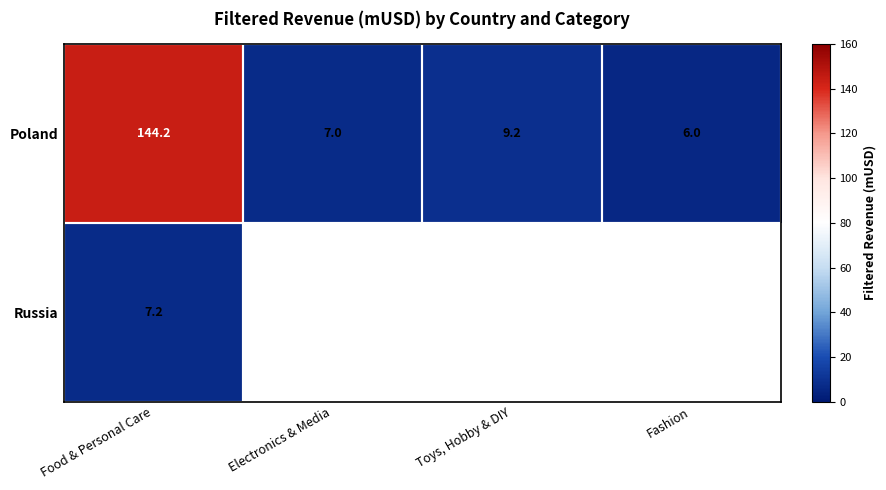

List the labels in order of Poland value, smallest first.

Fashion, Electronics & Media, Toys, Hobby & DIY, Food & Personal Care